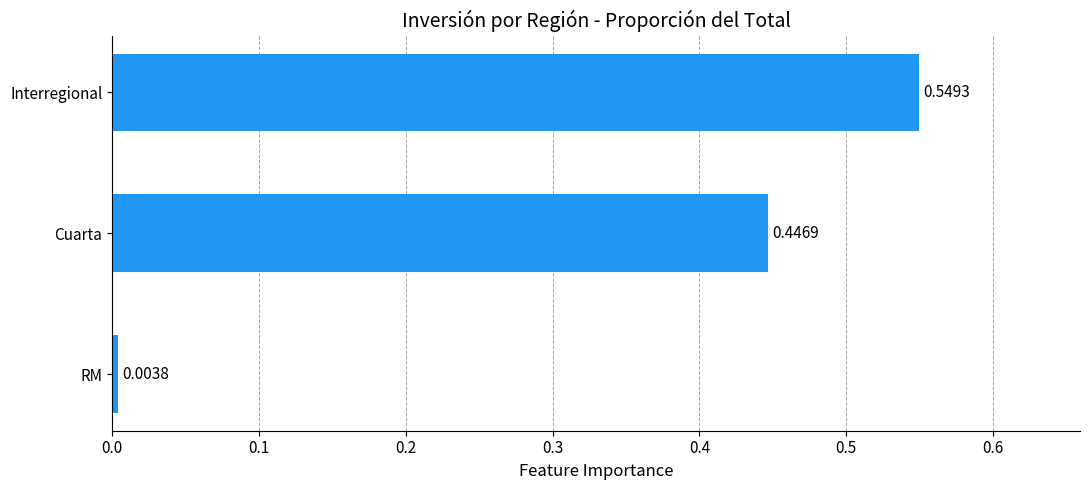

Count the number of data series in this chart.

1